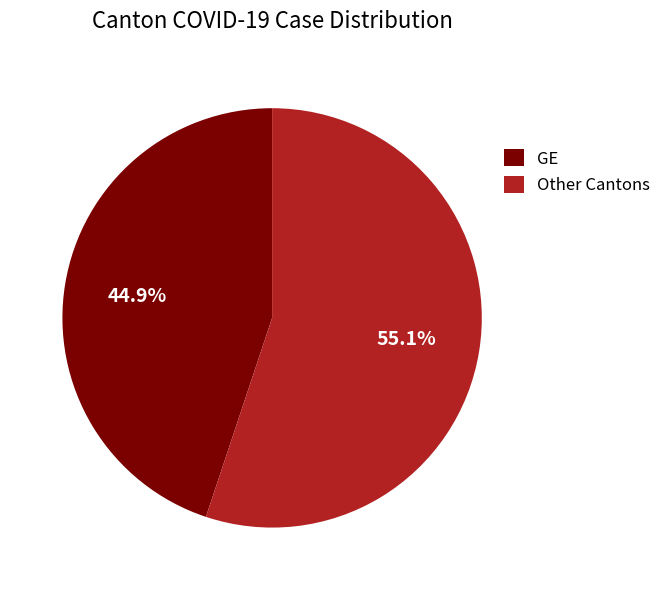

What percentage is NOT represented by Other Cantons?

44.9%